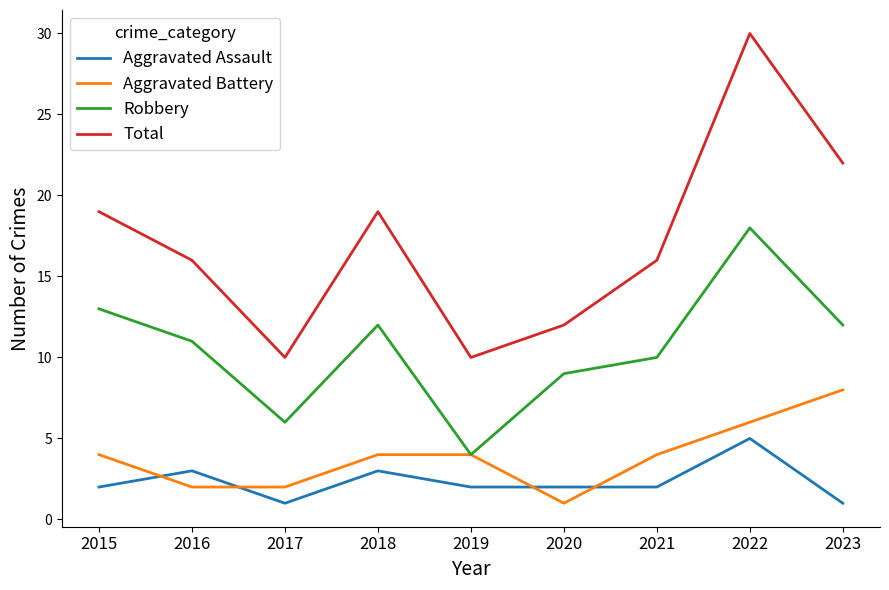

Which category has the highest value in the Total series?

2022